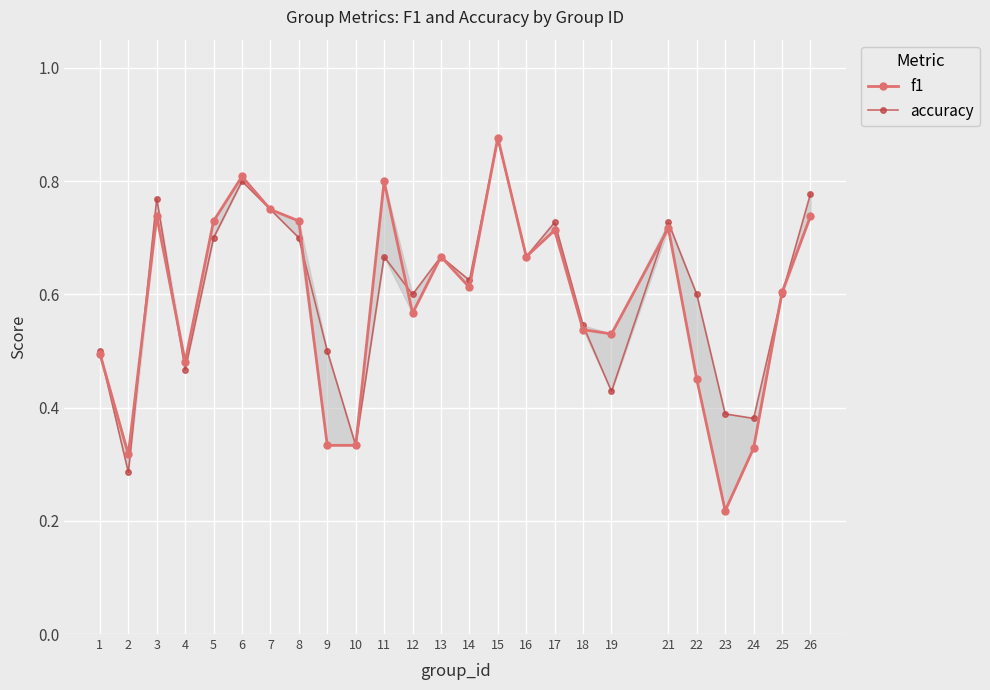

Between 17 and 23, which series saw the biggest shift?

f1